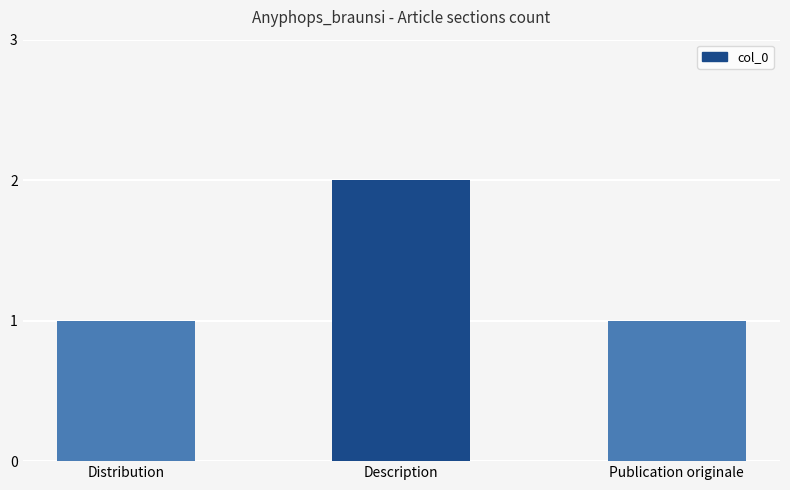

Reading right to left, list all the values displayed in this chart.

1	2	1